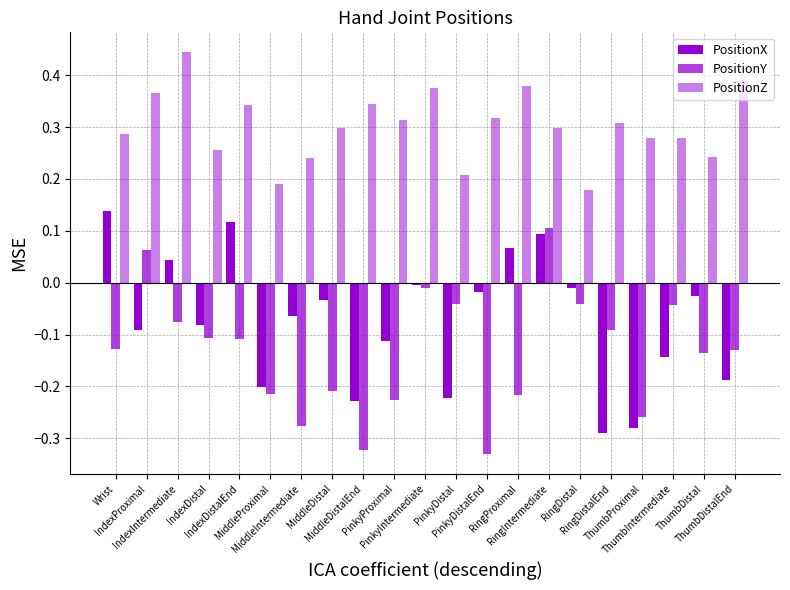

The PositionX series shows -0.3 at ThumbDistalEnd. True or false?

False